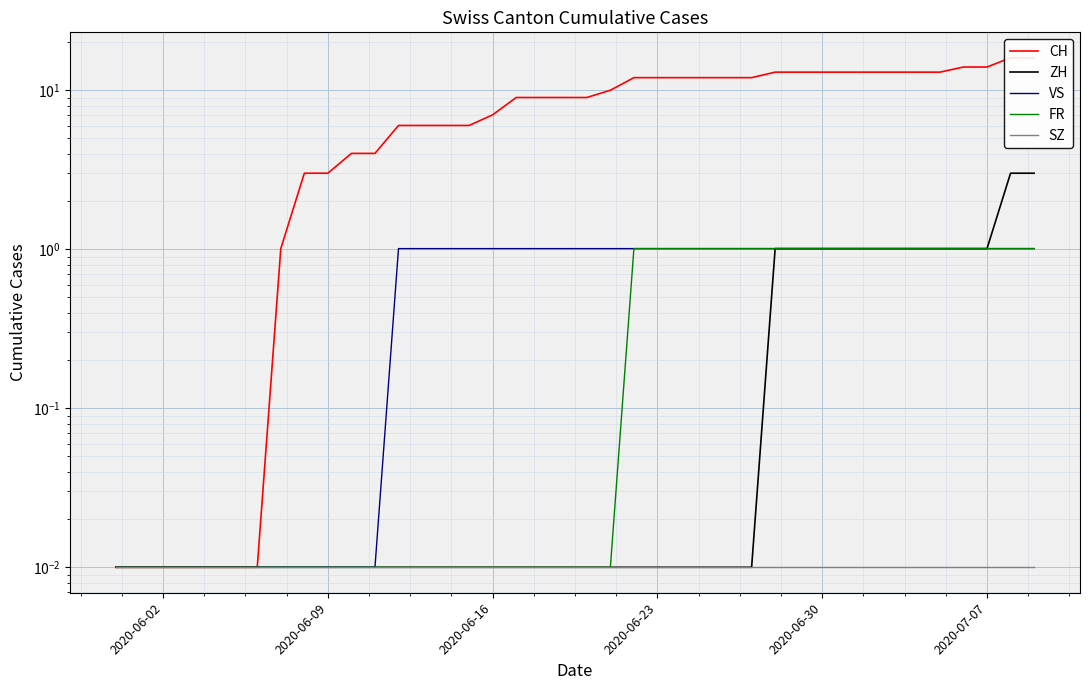

Which series has the largest total across all categories?

CH